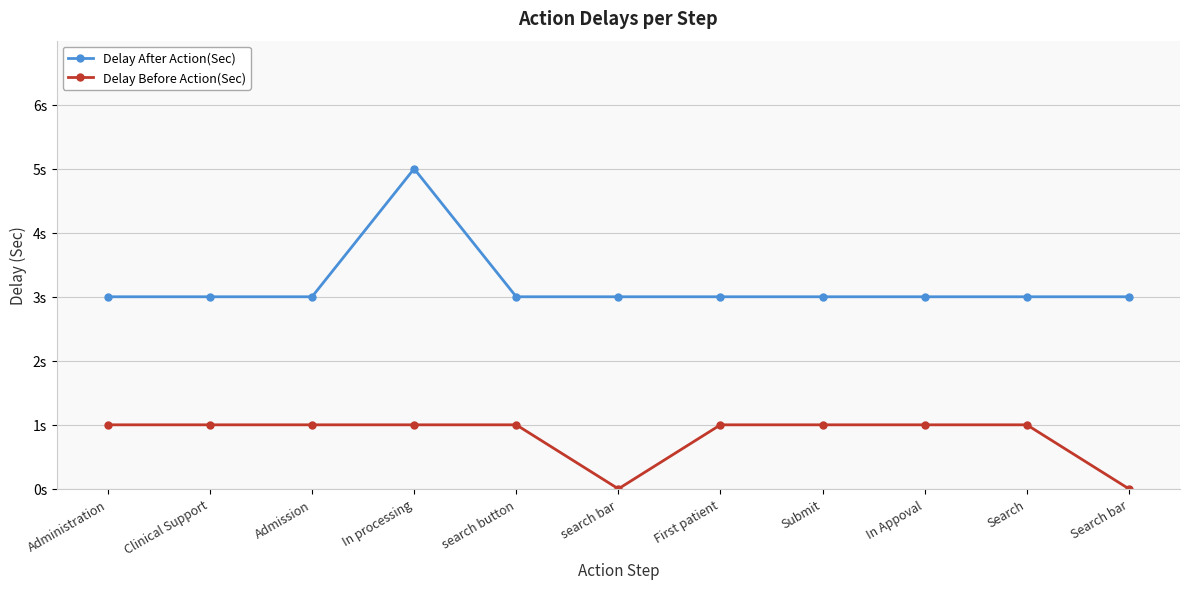

At which category is the sum across all series the highest?

In processing